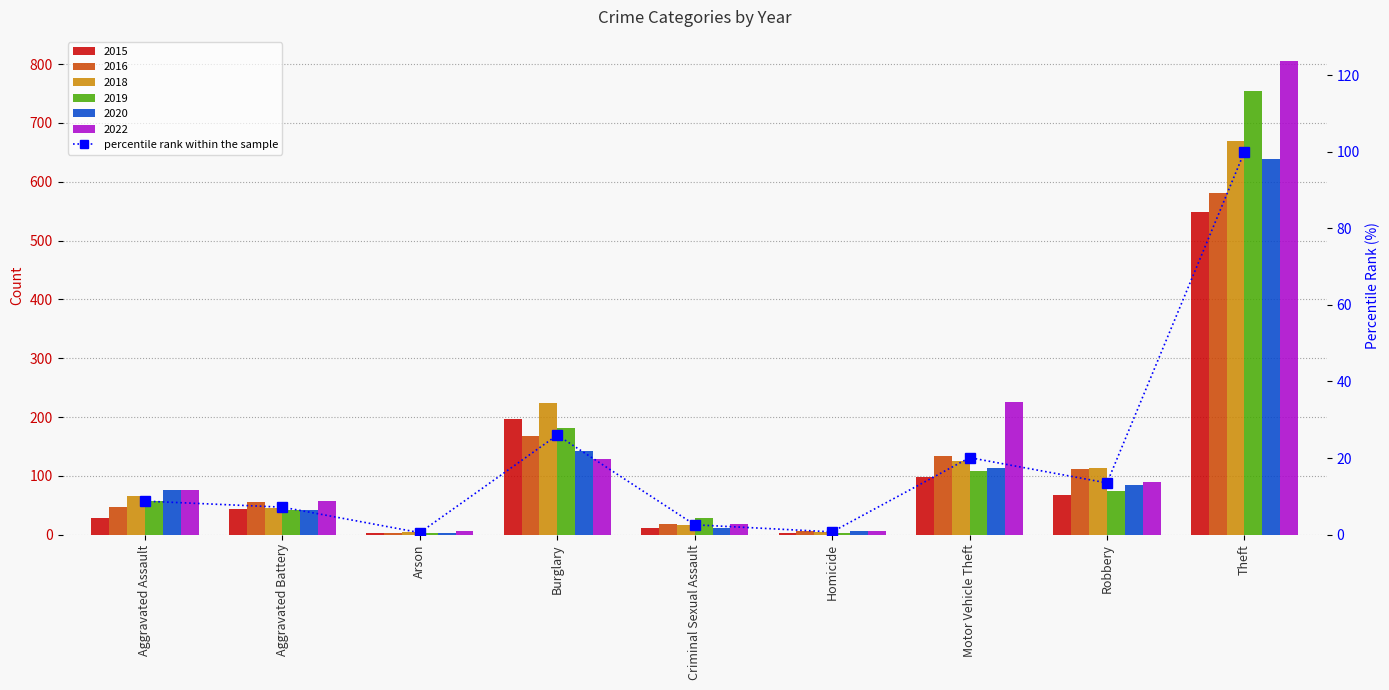

Read the value at Theft.

100.0